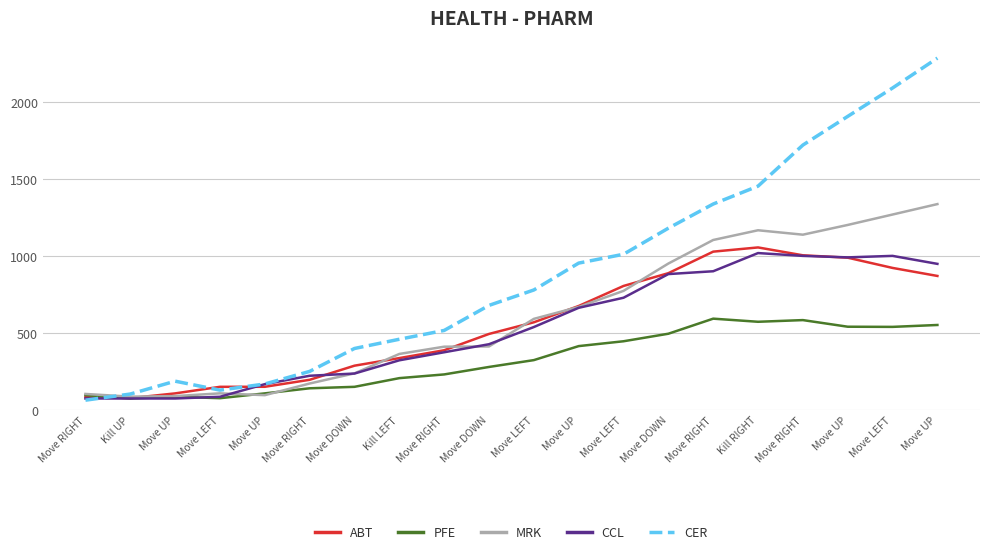

Reading left to right, what are all the values shown in this chart?

ABT: 84.9	77.3	108.1	150.9	151.1	196.5	288.3	337.7	388.7	494.7	570.5	676.5	806.7	889.8	1029.9	1057.2	1006.1	990.5	923.9	871.8
PFE: 97.0	75.0	86.4	76.9	108.2	141.3	150.8	207.3	231.5	280.0	324.5	415.6	447.1	496.1	594.1	573.8	584.7	541.7	540.6	553.0
MRK: 104.5	86.9	90.6	108.4	96.6	172.4	238.3	364.6	411.8	413.3	592.7	670.4	774.8	952.5	1105.6	1168.8	1140.1	1203.4	1271.1	1339.0
CCL: 75.0	75.0	75.0	86.1	168.2	222.8	237.2	323.3	375.6	427.8	539.6	664.6	730.1	884.0	902.3	1020.5	1002.2	992.5	1002.3	950.3
CER: 64.0	104.0	187.6	129.3	169.2	251.2	400.2	460.2	517.5	680.4	780.6	955.3	1012.9	1182.4	1339.5	1455.7	1722.8	1909.4	2093.9	2288.3